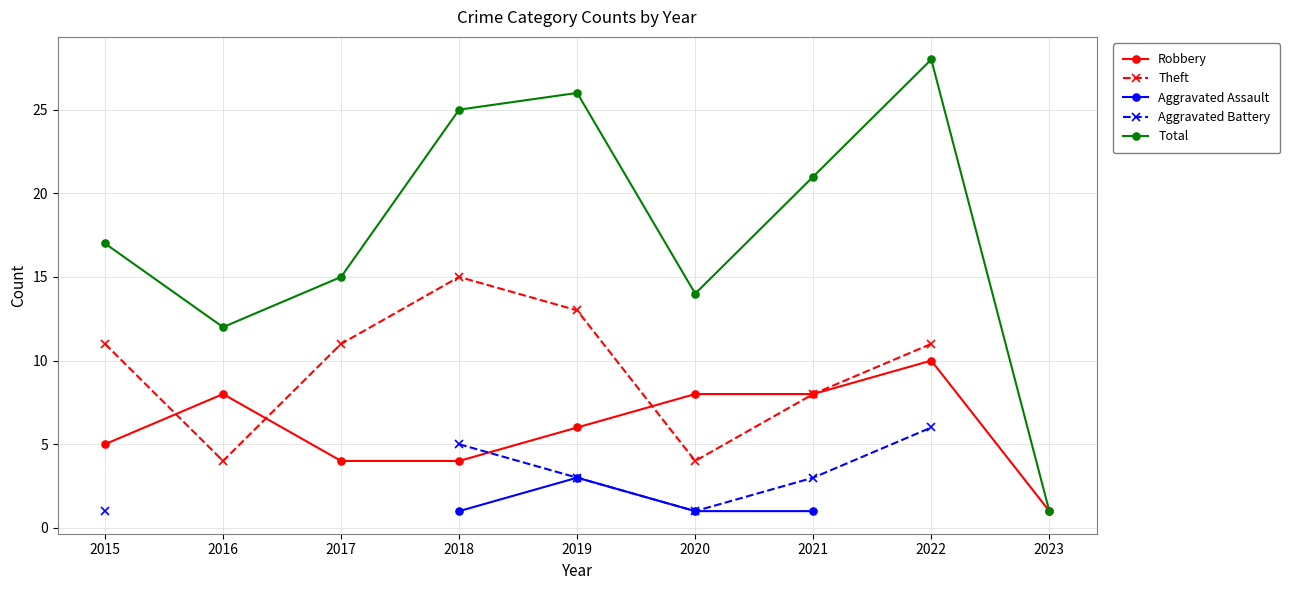

After their last crossing, which series has the higher values: Aggravated Battery or Robbery?

Robbery